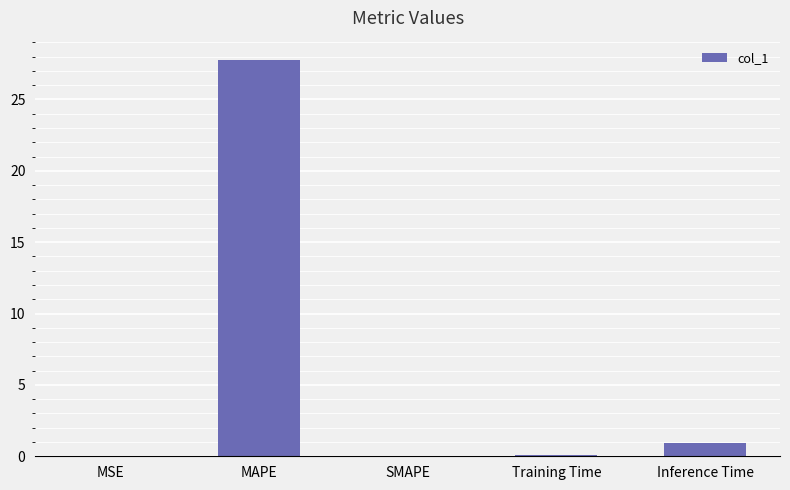

Where is the data nearest to the value 13?

Inference Time